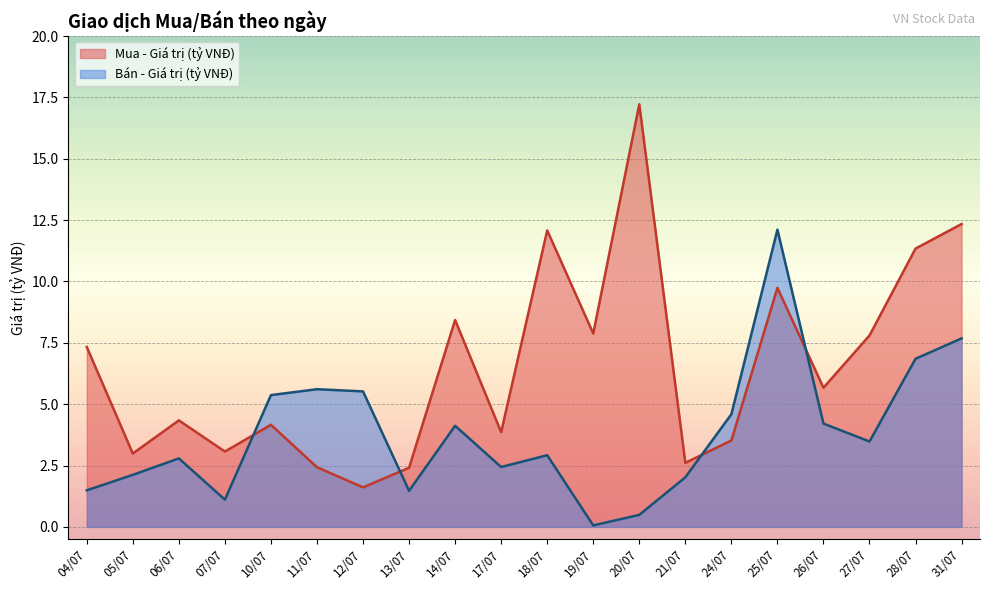

What are all the series names shown in the legend?

Mua - Giá trị (tỷ VNĐ), Bán - Giá trị (tỷ VNĐ)